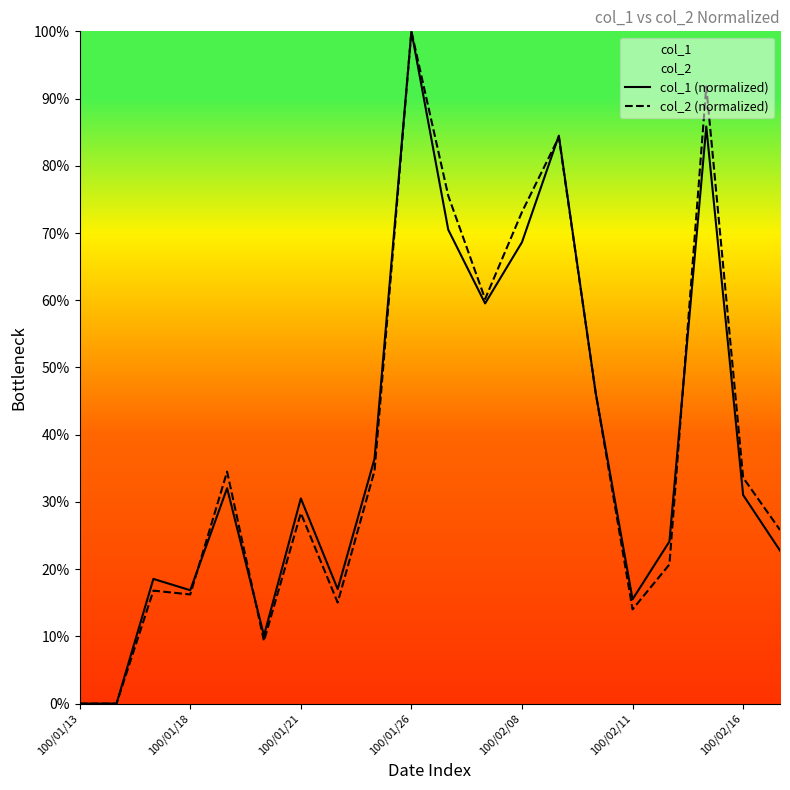

Which category has the highest value across all series?

100/01/26